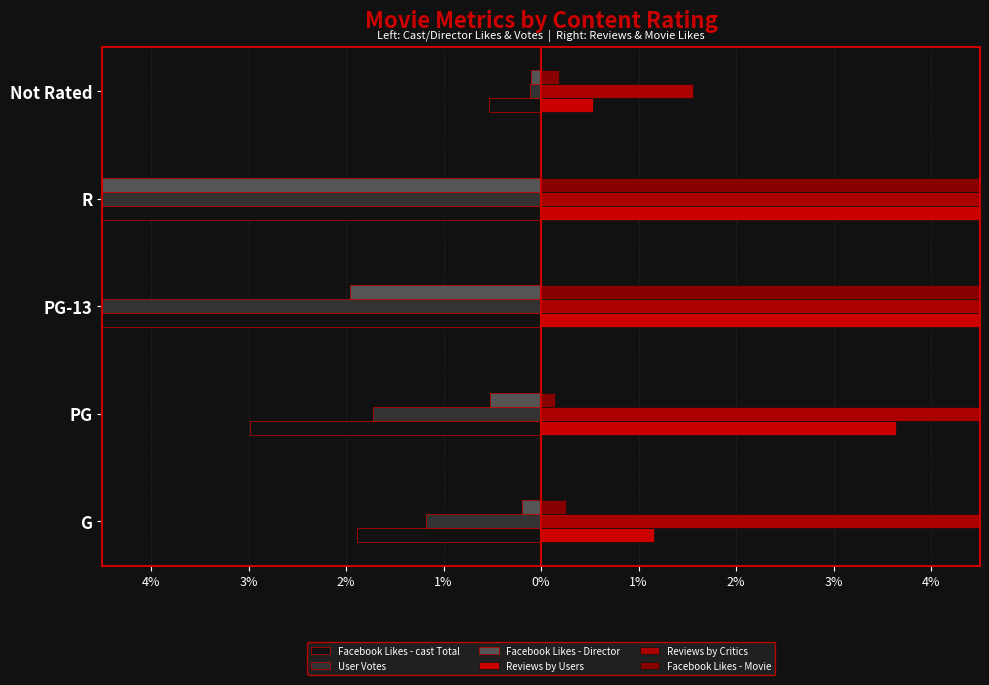

Reading right to left, extract all data points from this chart.

Facebook Likes - cast Total: -0.5	-16.0	-9.7	-3.0	-1.9
User Votes: -0.1	-16.0	-6.5	-1.7	-1.2
Facebook Likes - Director: -0.1	-16.0	-2.0	-0.5	-0.2
Reviews by Users: 0.5	16.0	9.7	3.6	1.2
Reviews by Critics: 1.6	16.0	10.1	8.1	4.7
Facebook Likes - Movie: 0.2	12.5	16.0	0.1	0.3